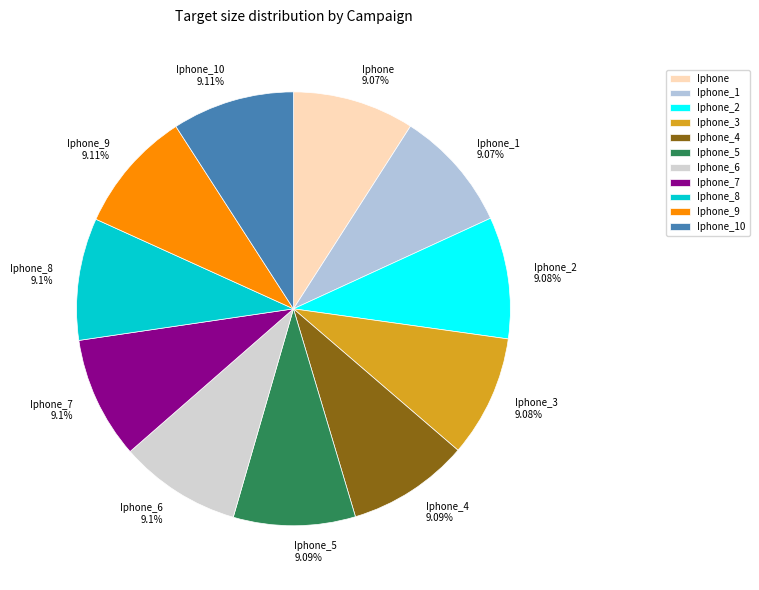

Is the sum of Iphone_8 and Iphone greater than half?

No